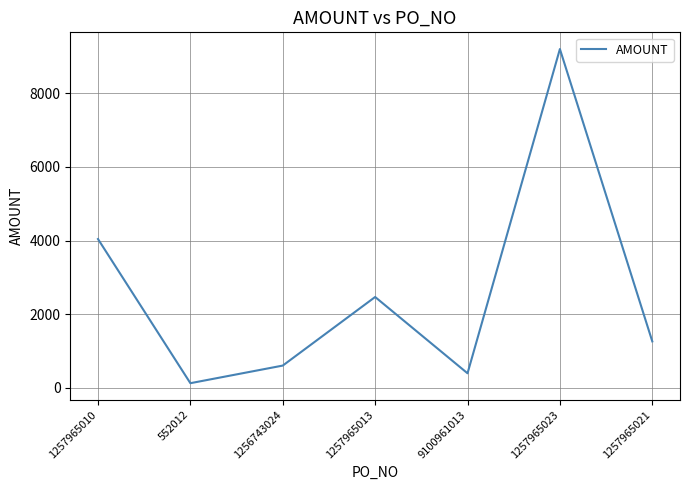

Reading left to right, extract all data points from this chart.

1257965010=4043.8	552012=129.4	1256743024=607.6	1257965013=2470.1	9100961013=398.4	1257965023=9203.1	1257965021=1264.7